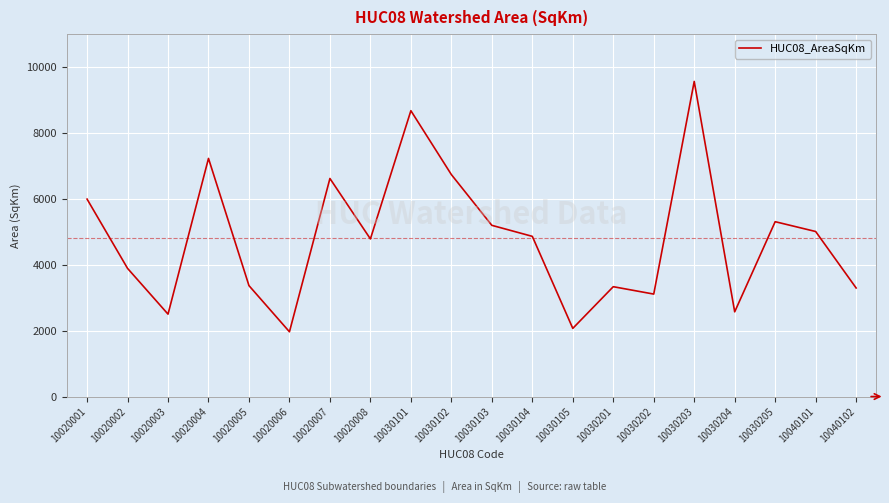

Approximately how many times larger is the value at 10020008 compared to 10030204?

1.9